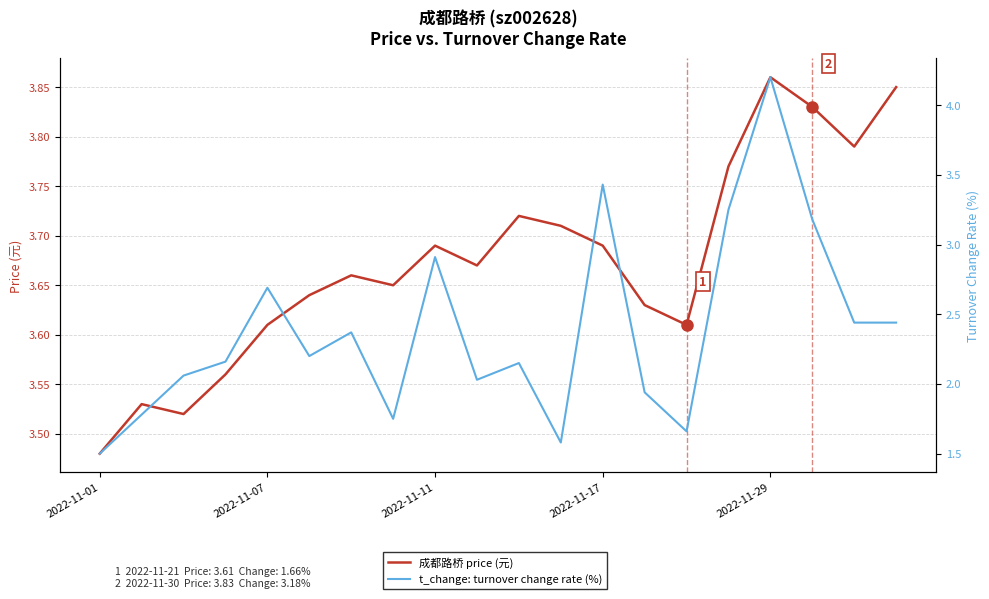

Does the chart display data point markers on the line(s)?

No